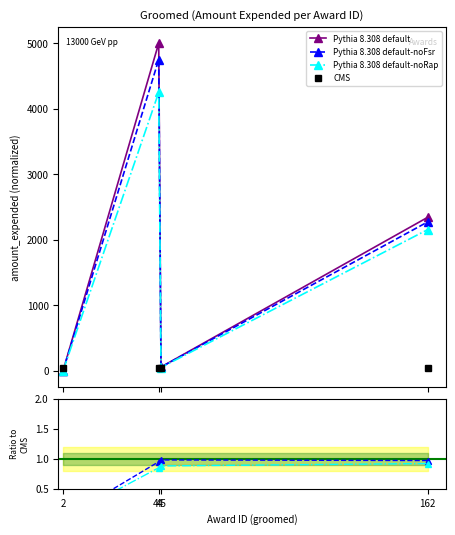

Does the chart display data point markers on the line(s)?

Yes